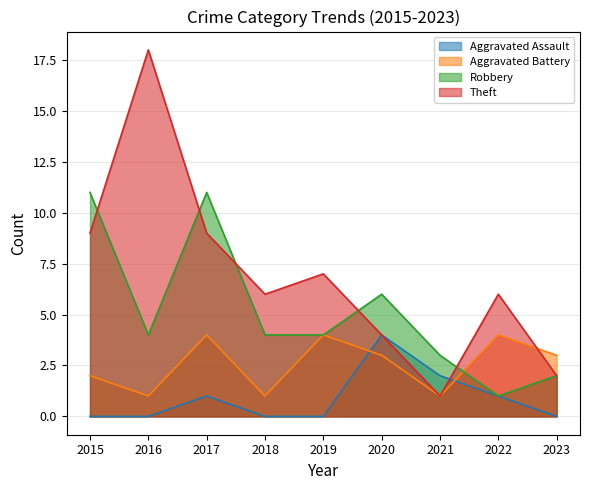

True or false: Robbery and Aggravated Assault cross at least once.

False